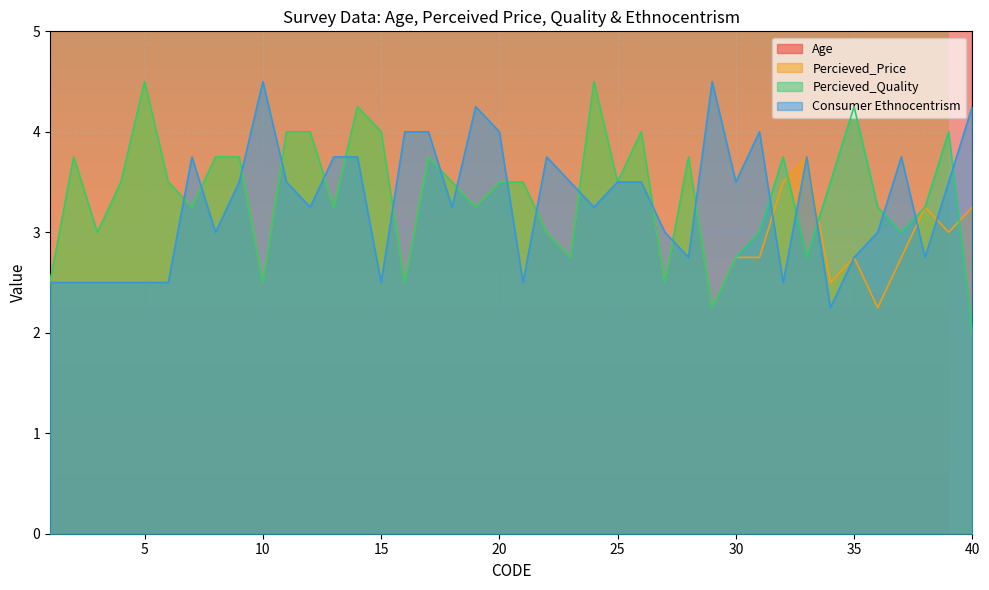

The Percieved_Quality series shows 2.9 at 40. True or false?

False